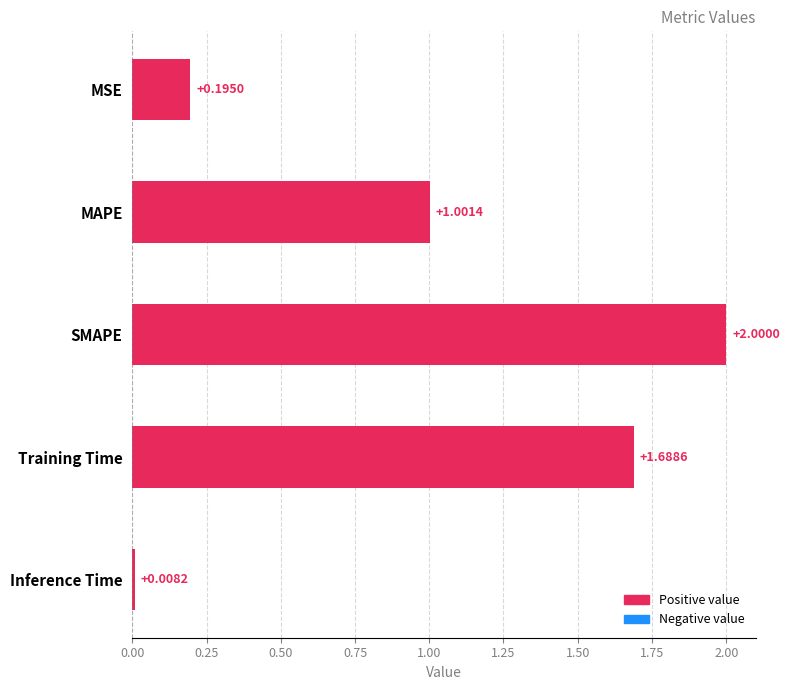

Does the chart contain any negative values?

No